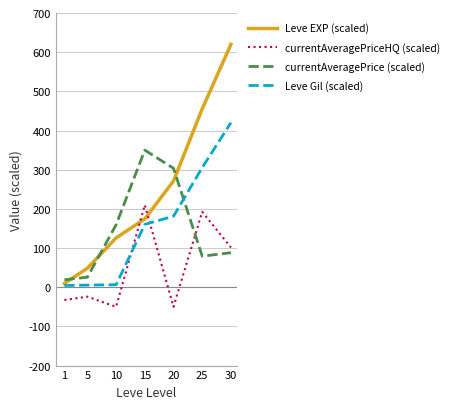

At 15, list the series in order from smallest to largest.

Leve Gil (scaled), Leve EXP (scaled), currentAveragePriceHQ (scaled), currentAveragePrice (scaled)